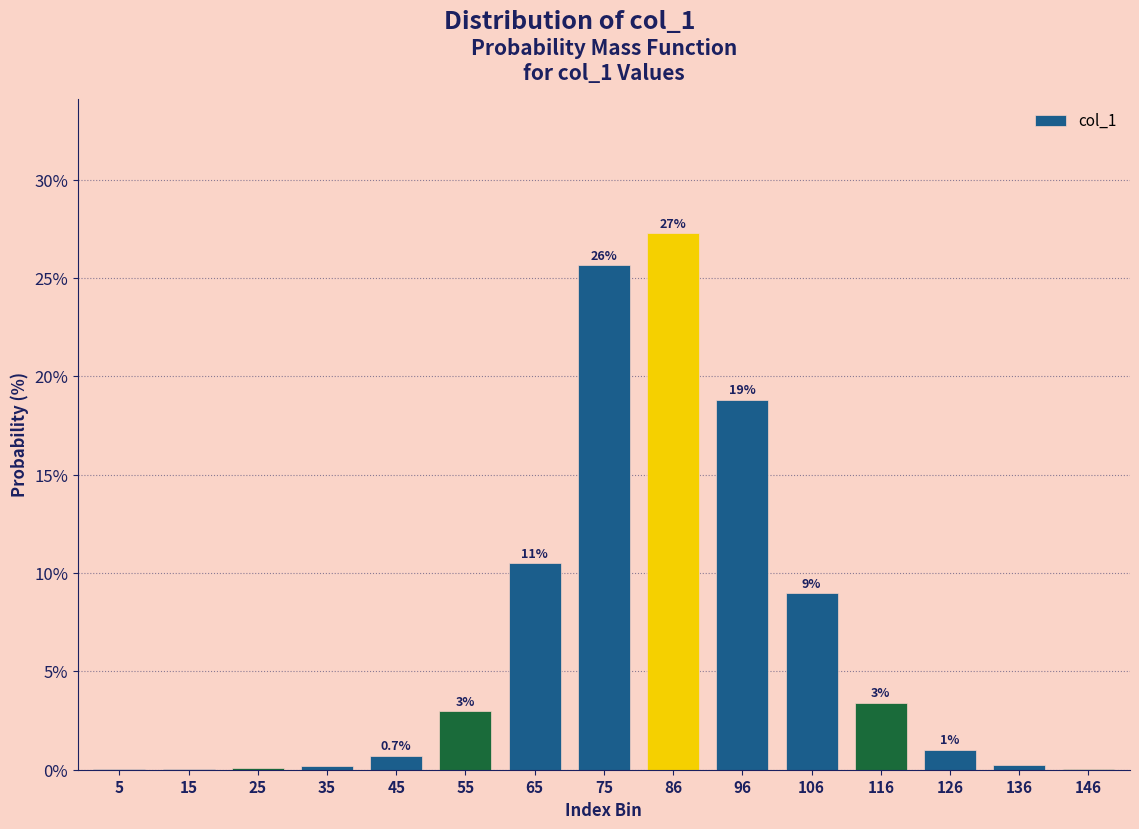

Which has a higher value, 126 or 5?

126